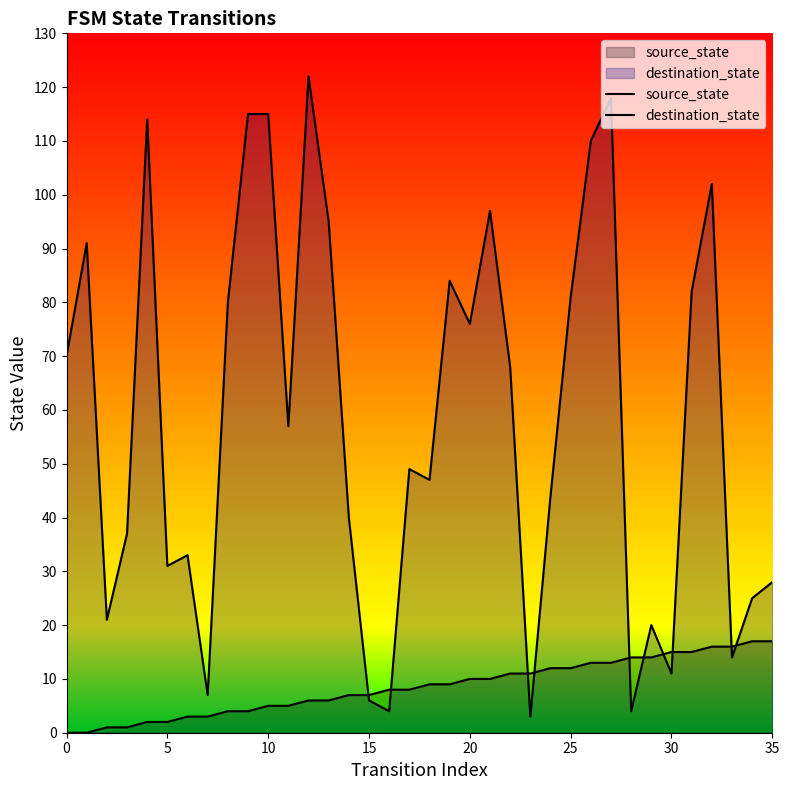

How many positive values does the source_state series have?

34